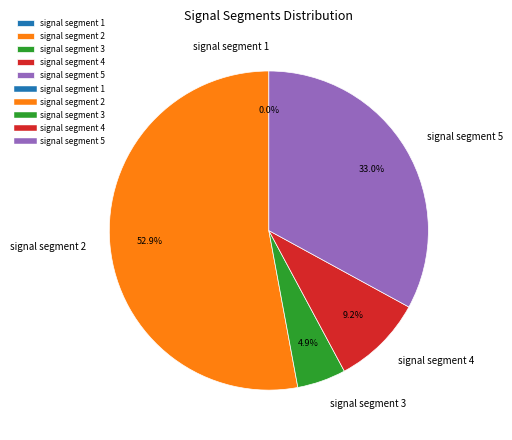

To the nearest percent, what is the average slice percentage?

20%